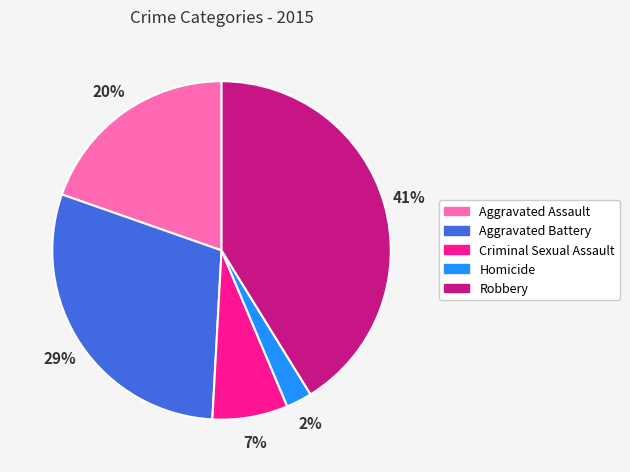

Combined, do Aggravated Battery and Aggravated Assault account for over 50%?

No